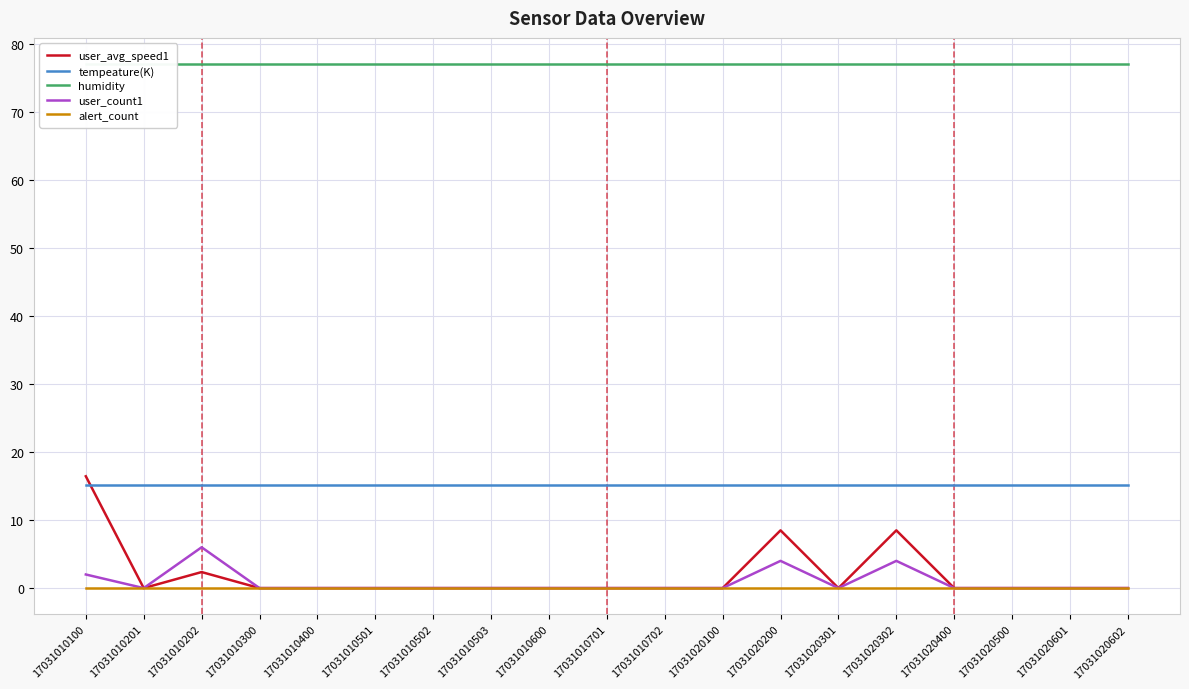

True or false: user_count1 and humidity cross at least once.

False